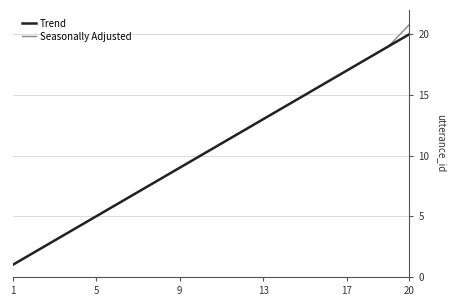

What is the minimum value shown in the chart?

1.0